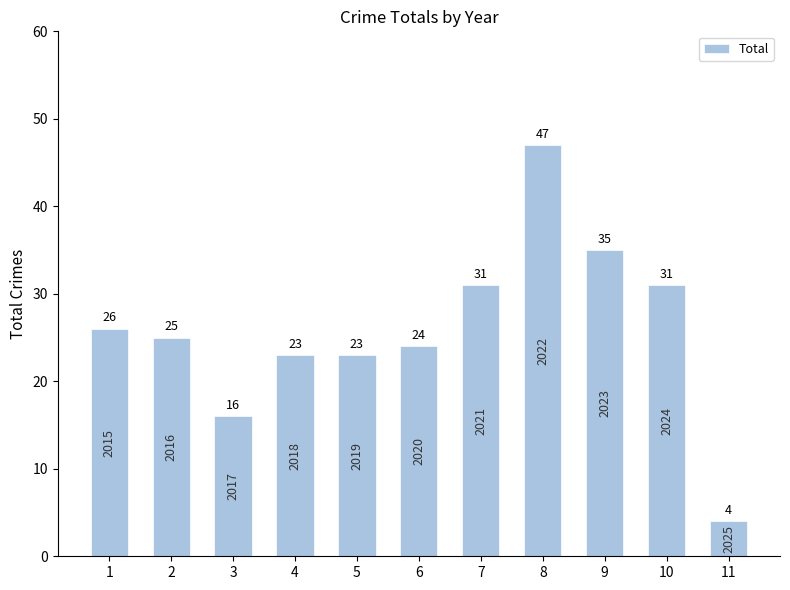

Is it true that the value at 3 is 23?

False